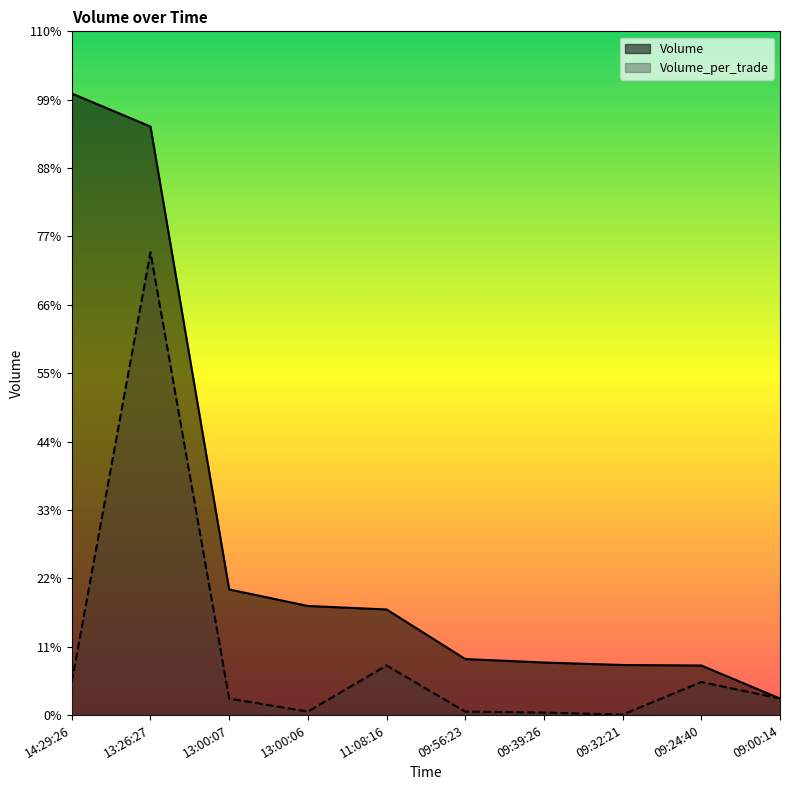

Is the value of Volume at 09:39:26 greater than the value of Volume_per_trade at 13:00:07?

Yes